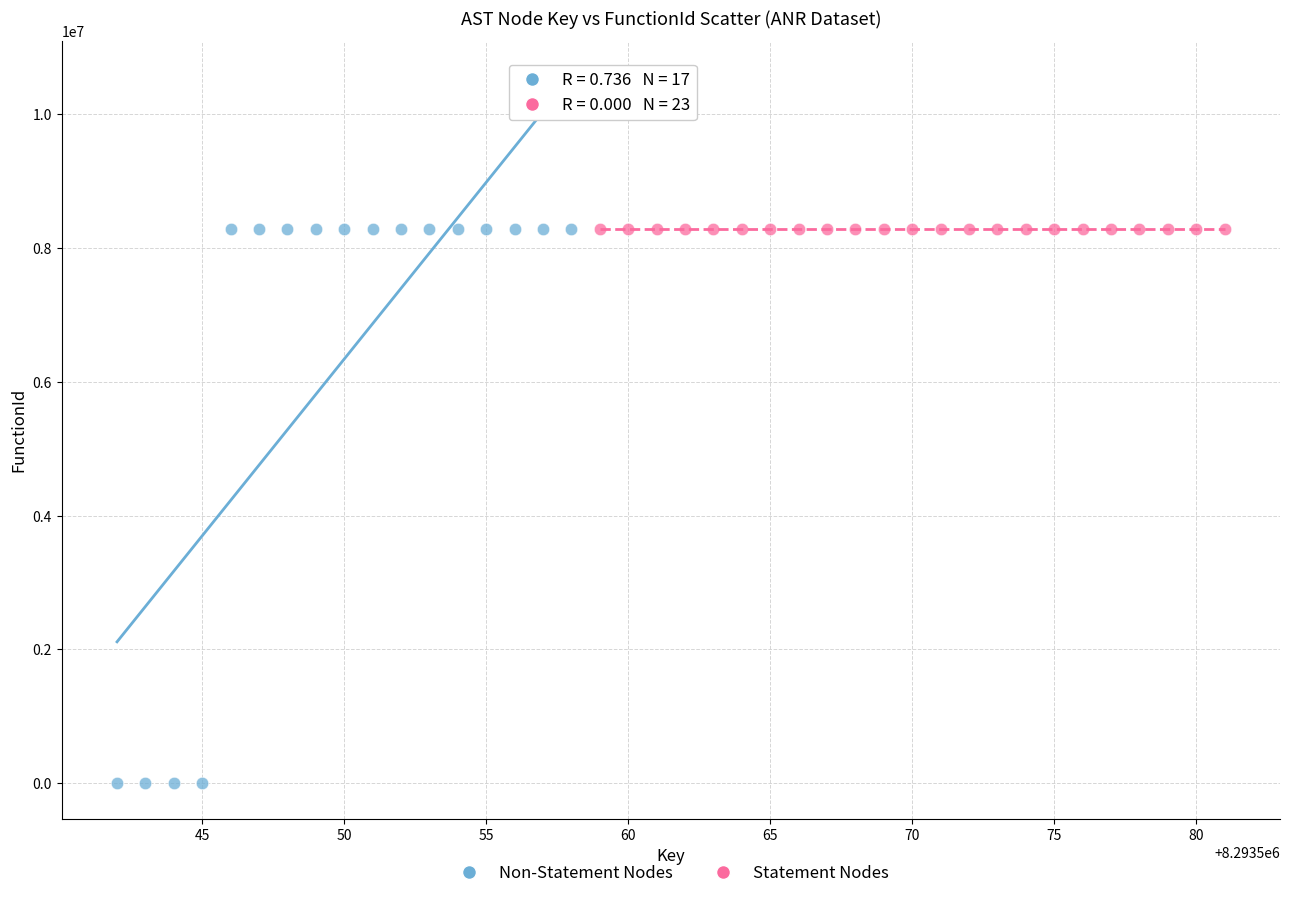

Which series contains the lowest Y value?

Non-Statement Nodes